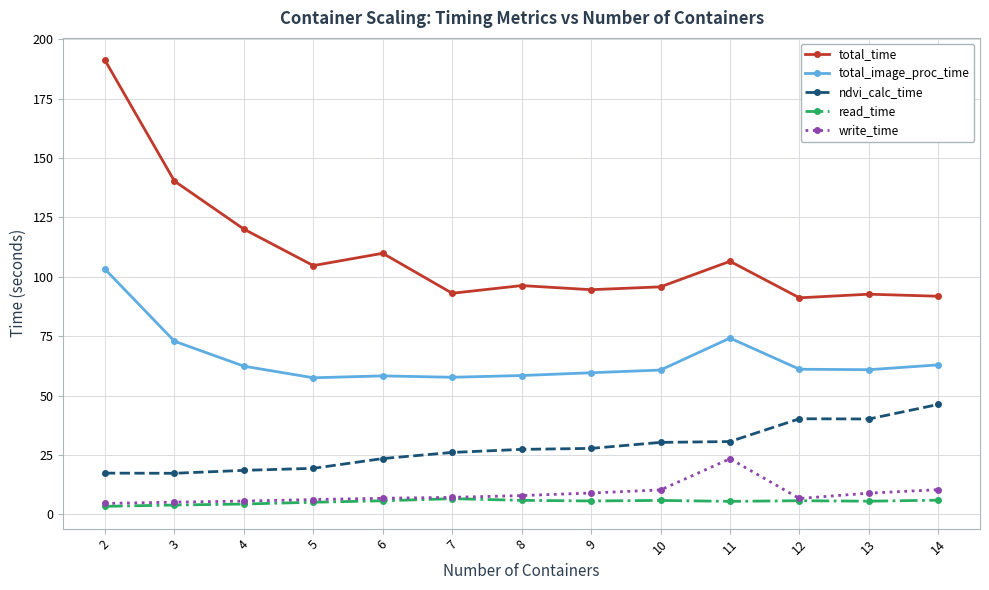

At how many categories does at least one series exceed 19?

13